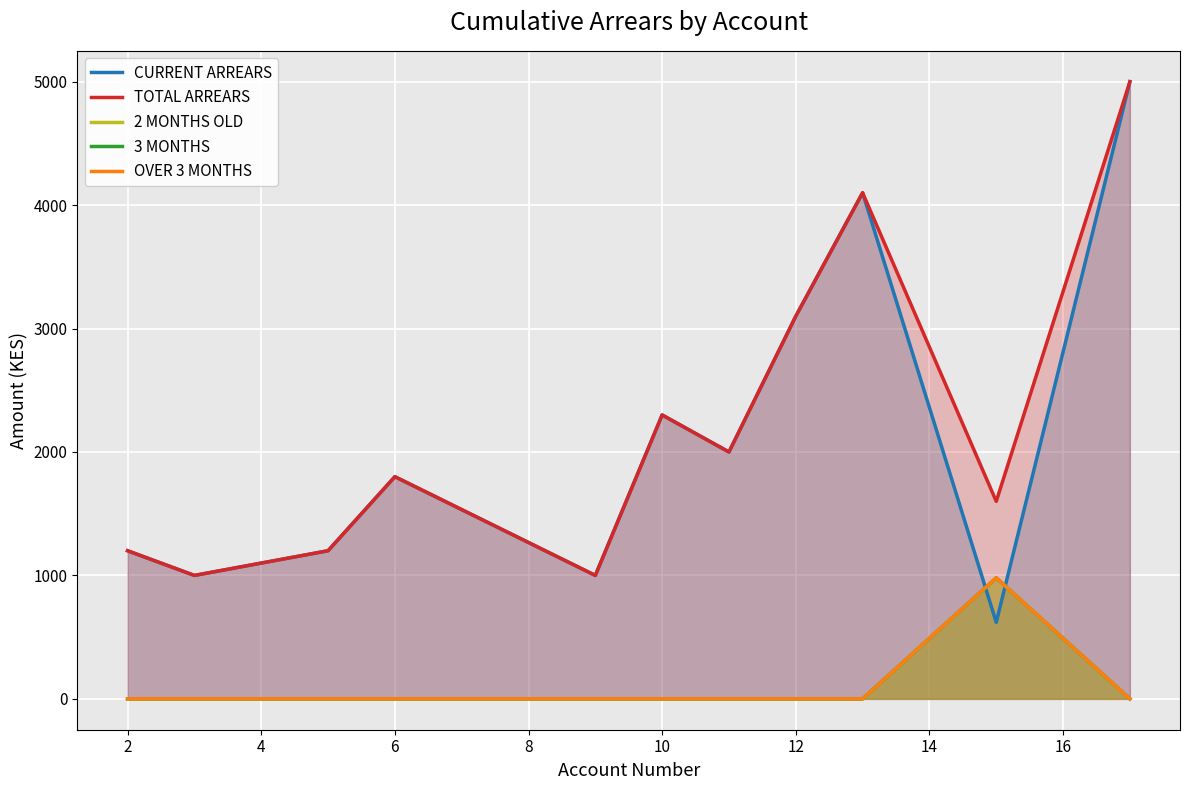

True or false: CURRENT ARREARS and TOTAL ARREARS intersect in this chart.

False